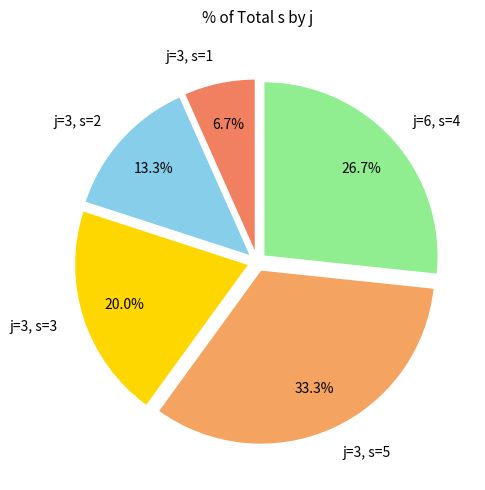

What is the ratio of the value at j=6, s=4 to the value at j=3, s=3?

1.3